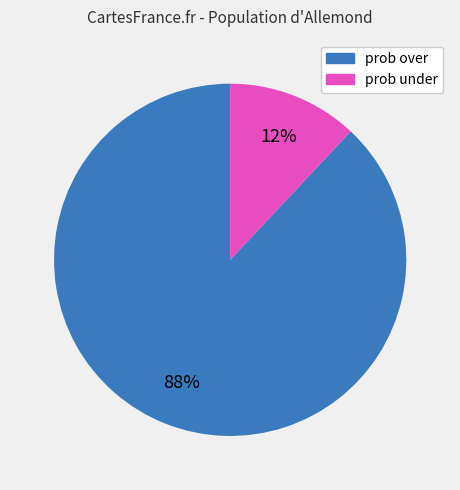

How many segments does this pie chart have?

2